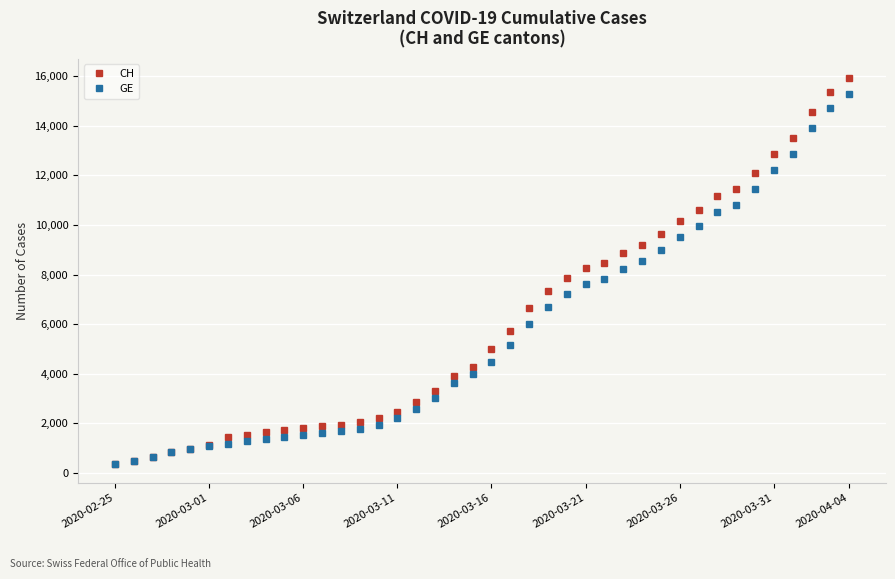

Which series has the widest spread of values?

CH